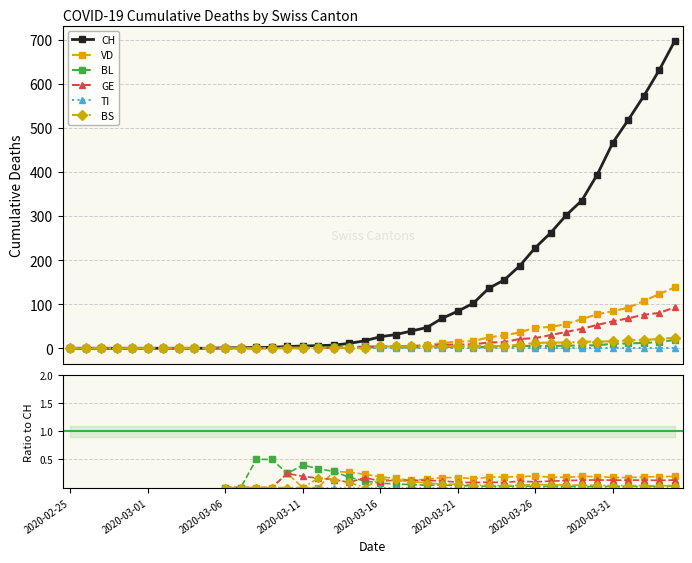

Is this an area chart (filled region under the line)?

No